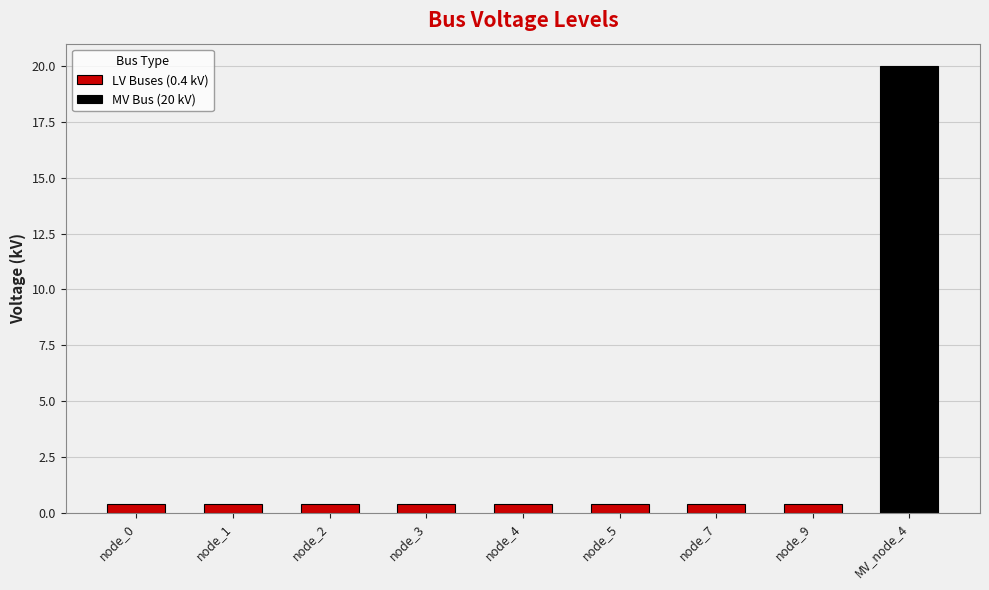

What is the difference between the values at node_9 and MV_node_4?

19.6